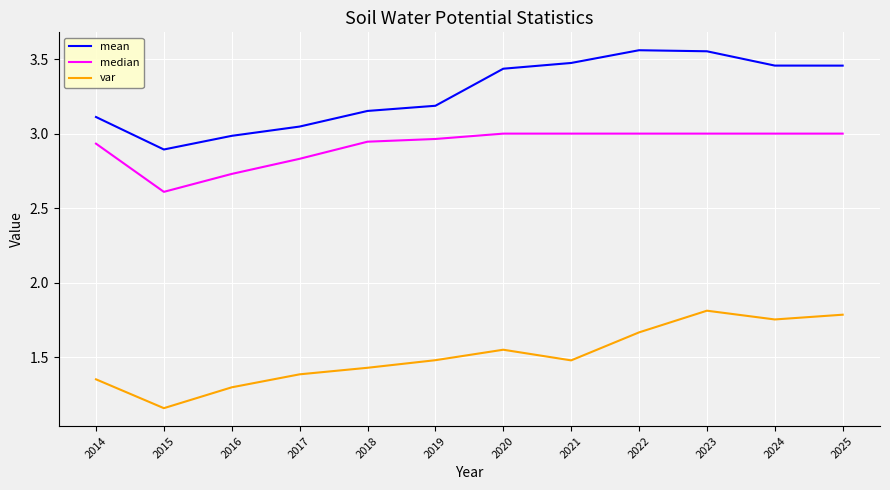

Count the number of categories in the chart.

12